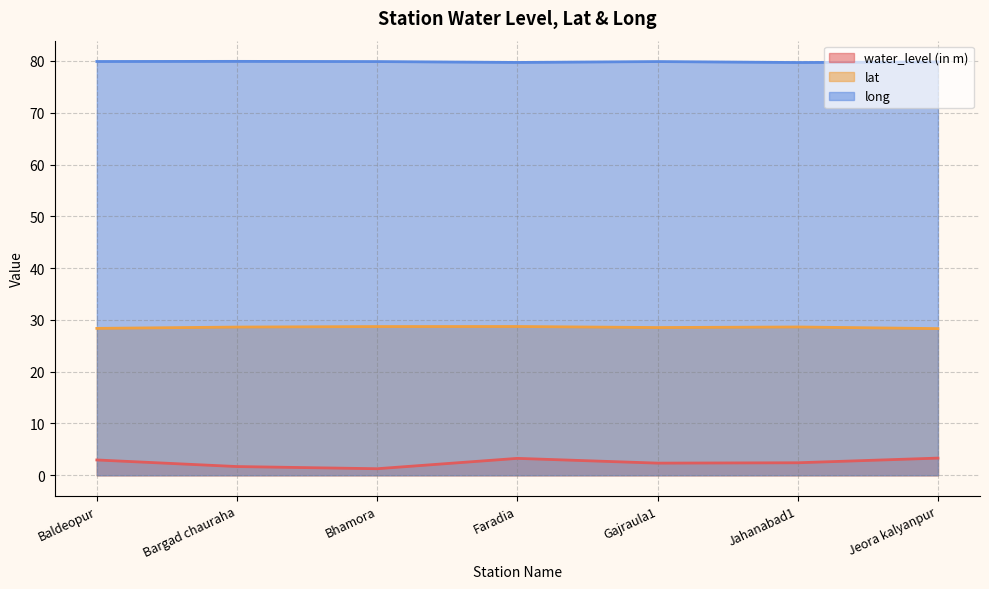

What is the value of the water_level (in m) point at the 1st from the left?

3.0